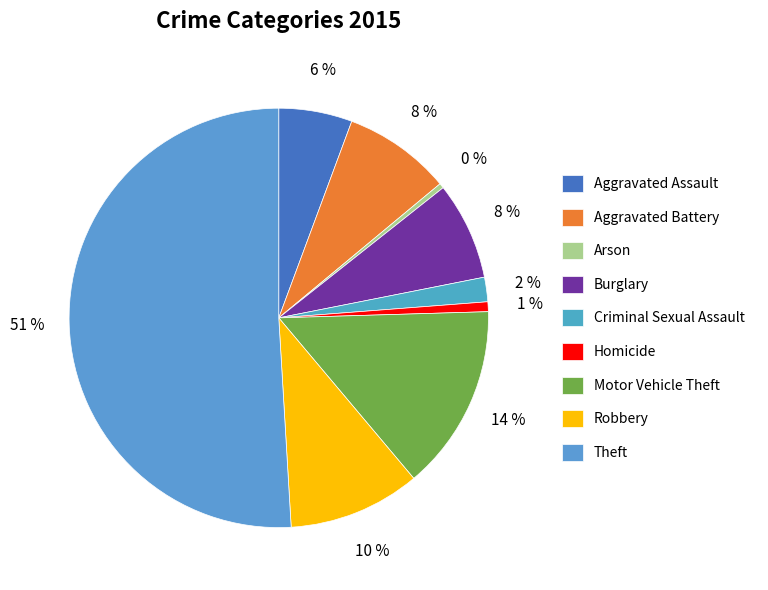

Which slice is the largest?

Theft